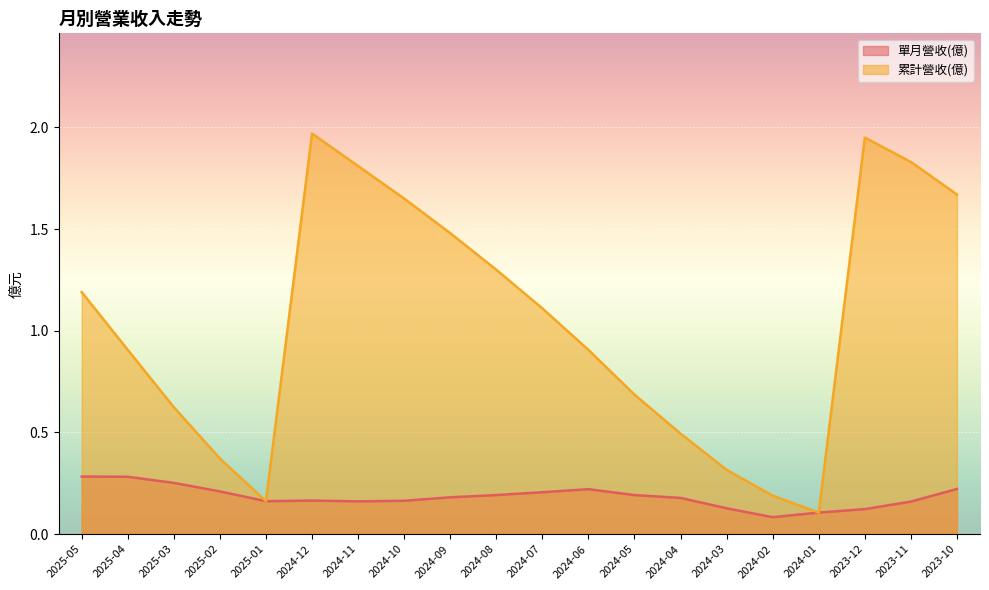

What are all the series names shown in the legend?

單月營收(億), 累計營收(億)